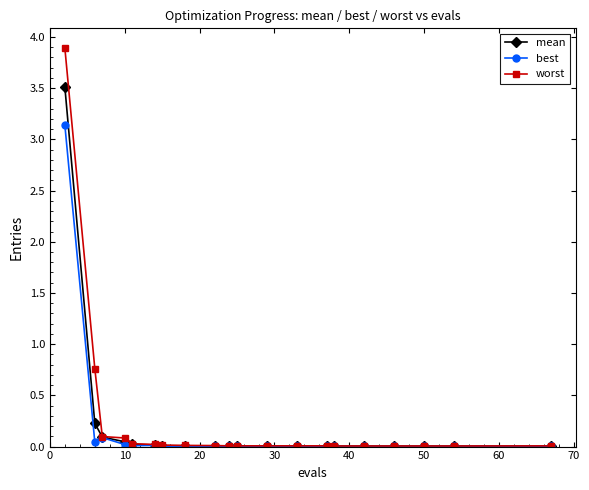

Rank the series by their maximum value, from lowest to highest.

best, mean, worst